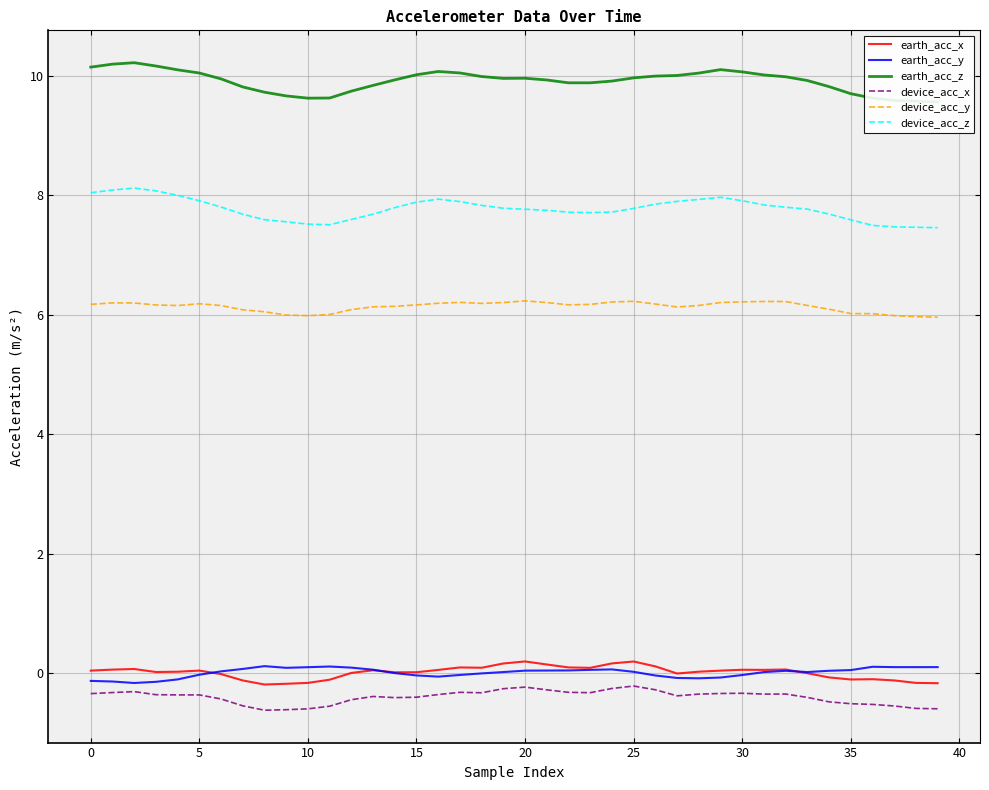

What are all the series names shown in the legend?

earth_acc_x, earth_acc_y, earth_acc_z, device_acc_x, device_acc_y, device_acc_z